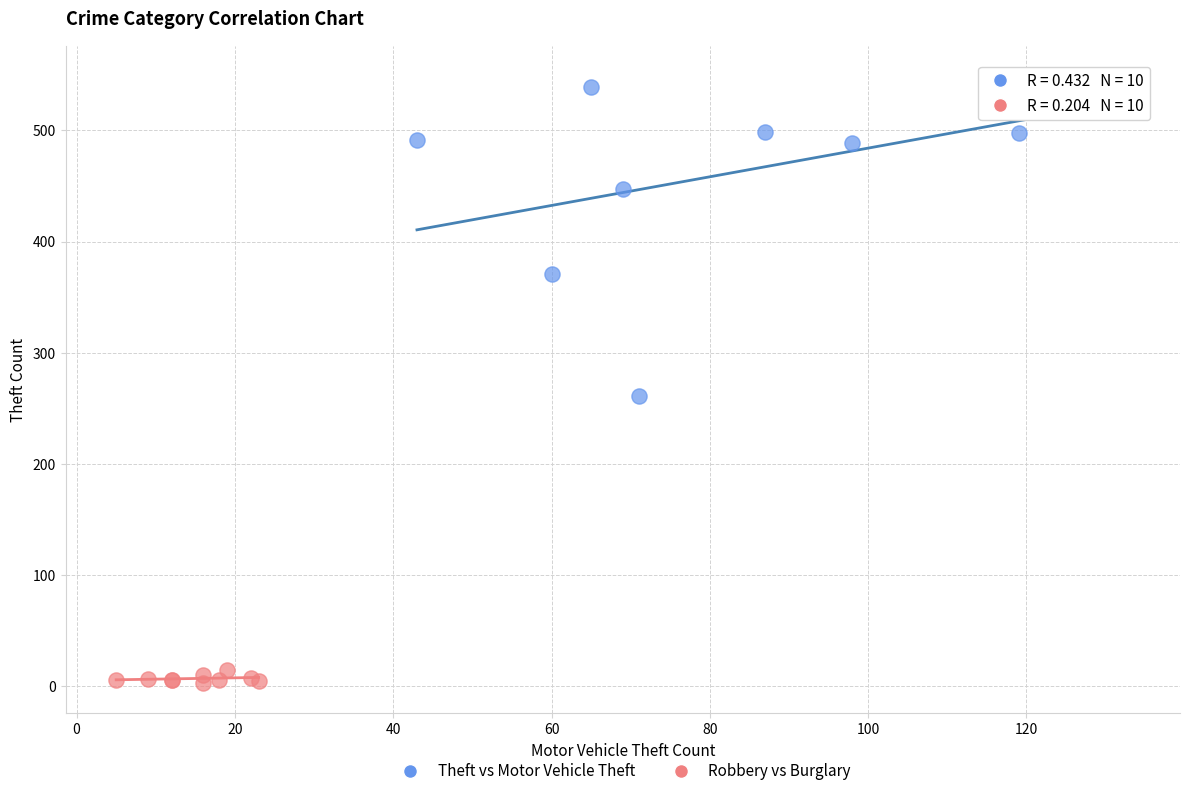

Which series contains the highest Y value?

Theft vs Motor Vehicle Theft